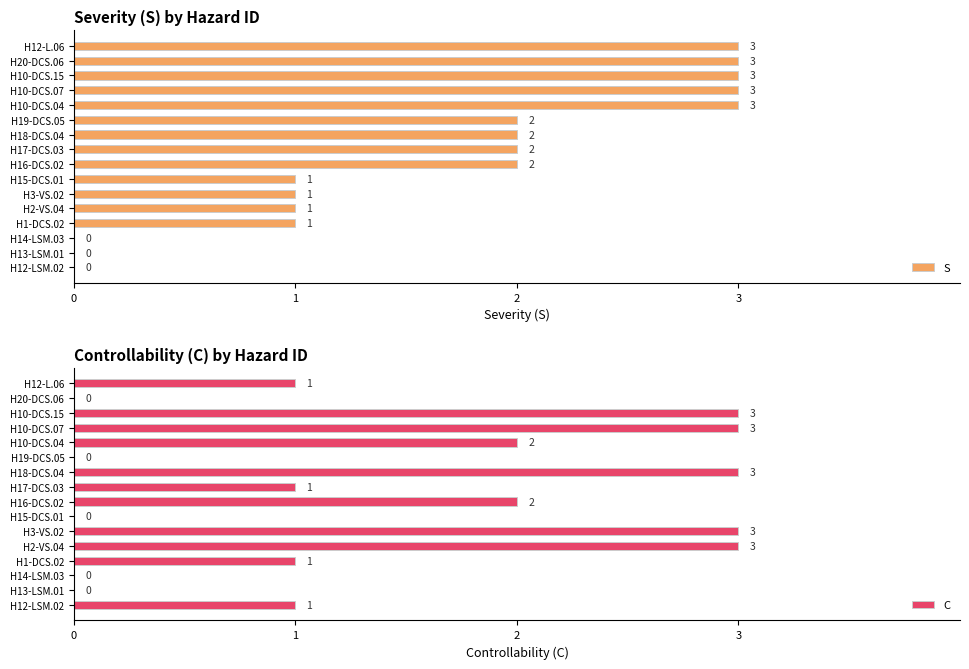

What are all the series names shown in the legend?

S, C